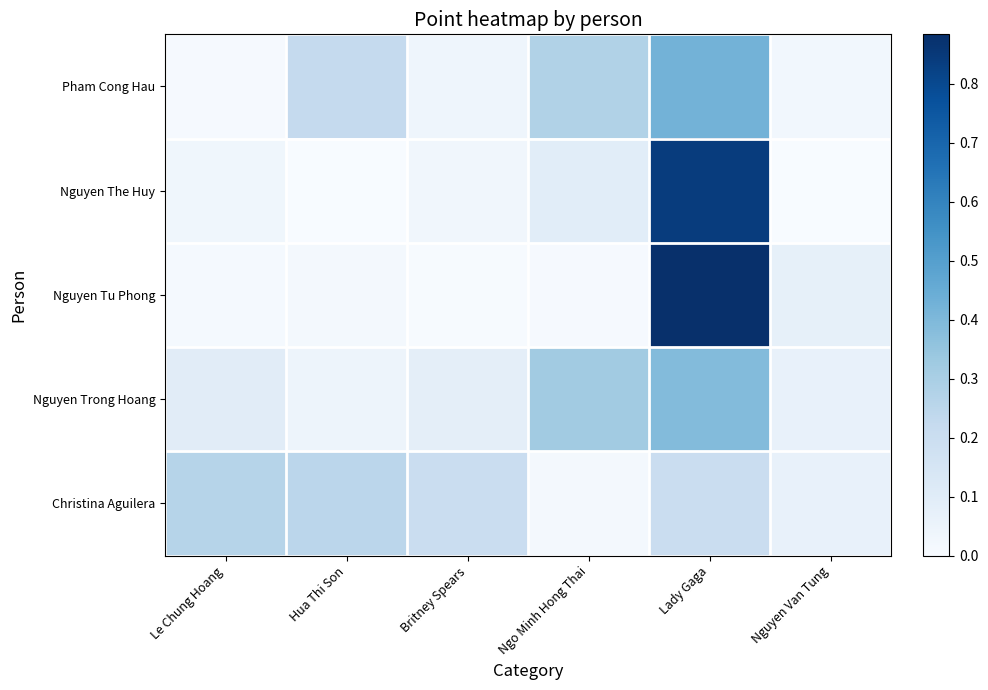

Reading left to right, what are all the values shown in this chart?

Pham Cong Hau: Le Chung Hoang=0.0	Hua Thi Son=0.2	Britney Spears=0.0	Ngo Minh Hong Thai=0.3	Lady Gaga=0.4	Nguyen Van Tung=0.0
Nguyen The Huy: Le Chung Hoang=0.0	Hua Thi Son=0.0	Britney Spears=0.0	Ngo Minh Hong Thai=0.1	Lady Gaga=0.8	Nguyen Van Tung=0.0
Nguyen Tu Phong: Le Chung Hoang=0.0	Hua Thi Son=0.0	Britney Spears=0.0	Ngo Minh Hong Thai=0.0	Lady Gaga=0.9	Nguyen Van Tung=0.1
Nguyen Trong Hoang: Le Chung Hoang=0.1	Hua Thi Son=0.0	Britney Spears=0.1	Ngo Minh Hong Thai=0.3	Lady Gaga=0.4	Nguyen Van Tung=0.1
Christina Aguilera: Le Chung Hoang=0.3	Hua Thi Son=0.2	Britney Spears=0.2	Ngo Minh Hong Thai=0.0	Lady Gaga=0.2	Nguyen Van Tung=0.1